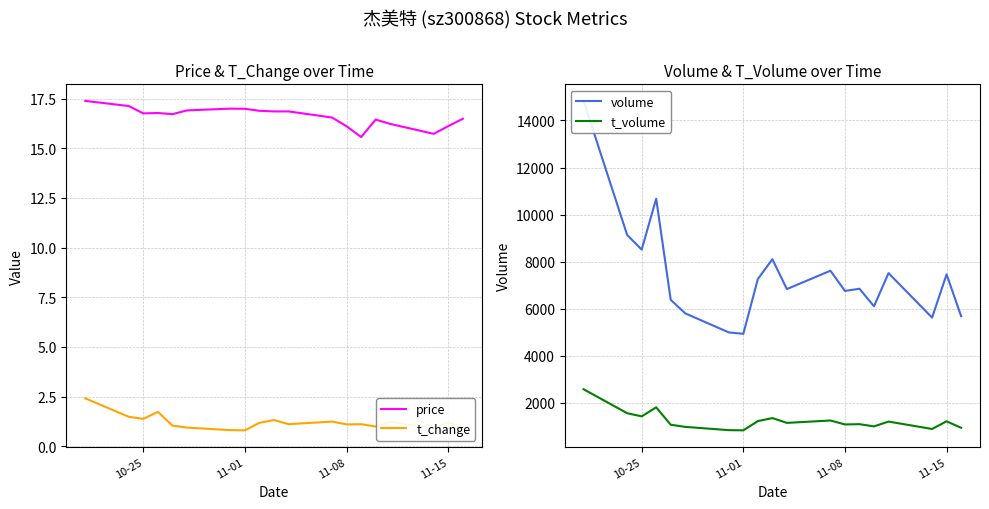

What is the minimum value for price?

15.6